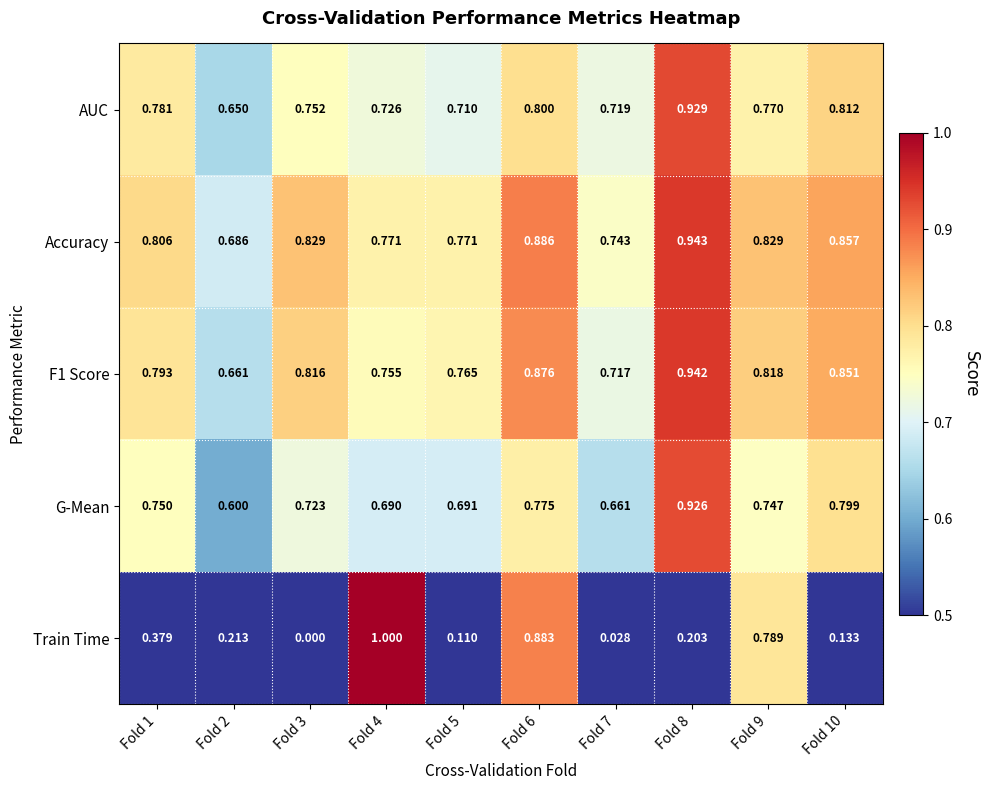

Is the value of Accuracy at Fold 3 greater than the value of Train Time at Fold 9?

Yes